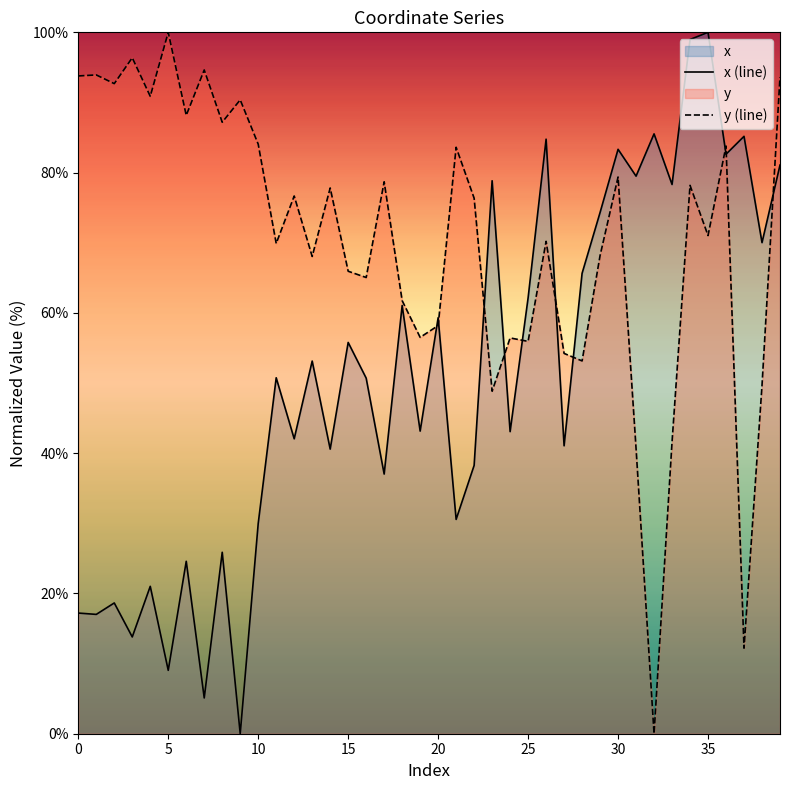

Which label corresponds to the largest value in the chart?

35